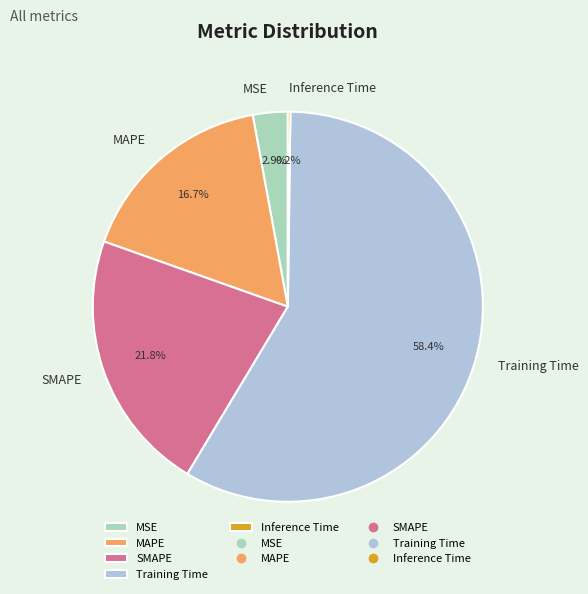

What percentage is NOT represented by Training Time?

41.6%